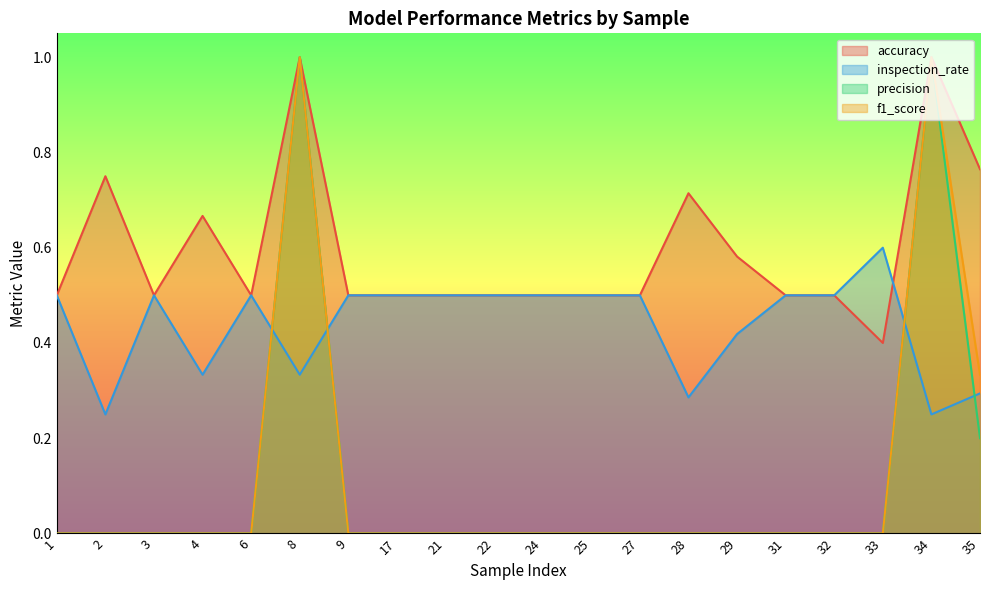

Read the accuracy value at 17.

0.5